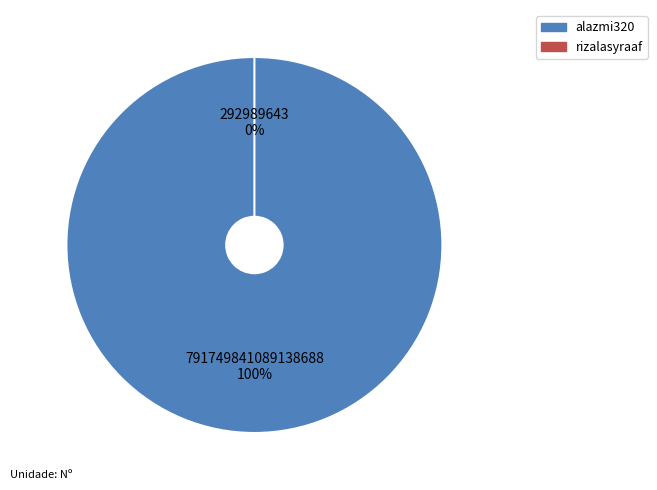

Count the number of slices in the pie.

2